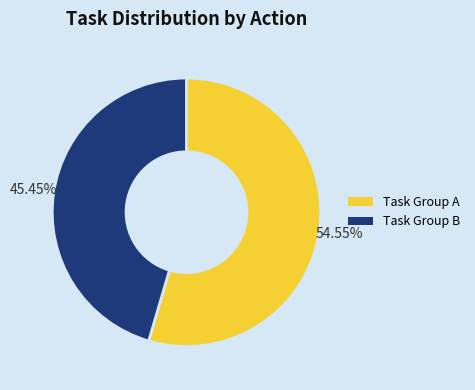

Rank the categories by value from lowest to highest.

Task Group B, Task Group A